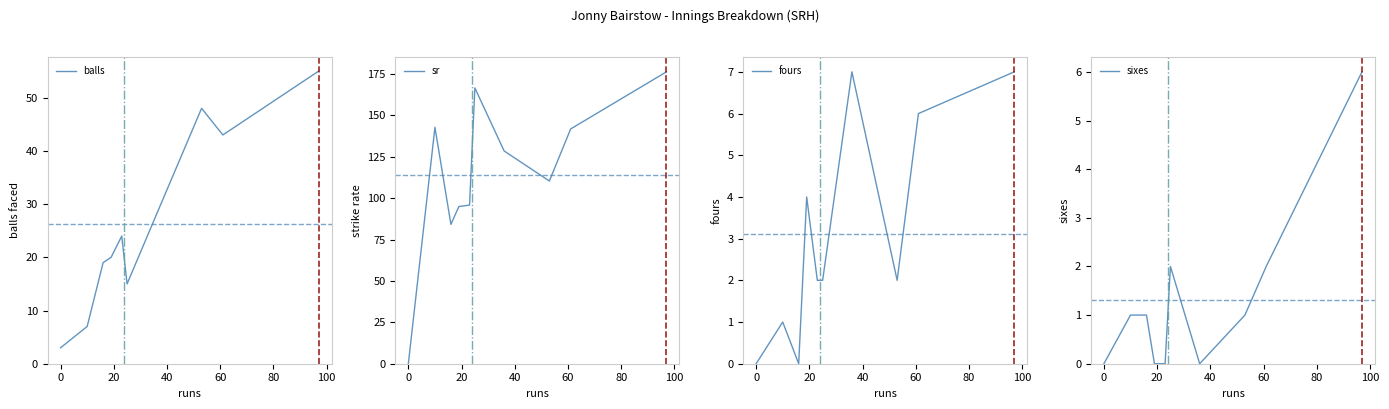

True or false: balls has more than 2 interior local peaks.

False